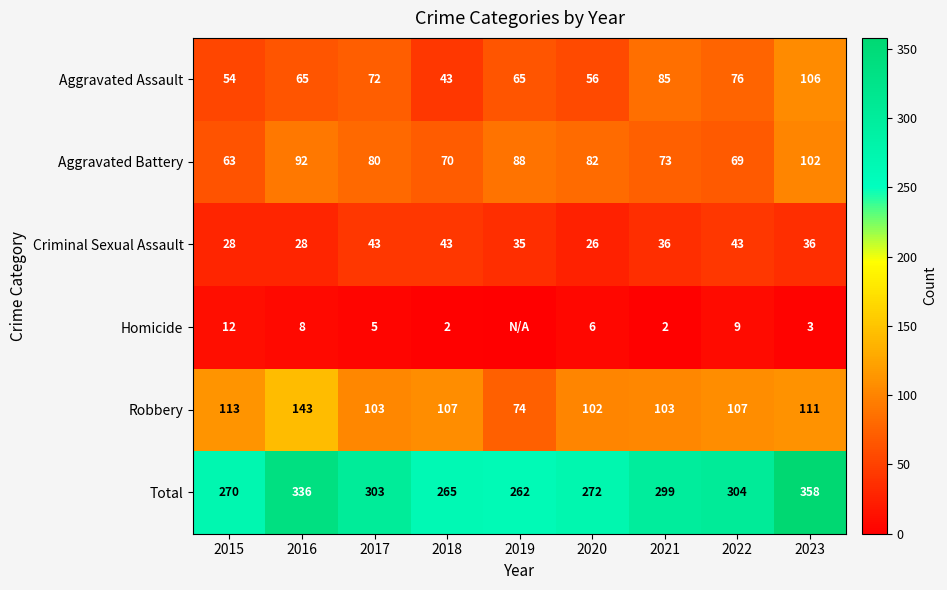

How many data points in Criminal Sexual Assault are less than 36?

4